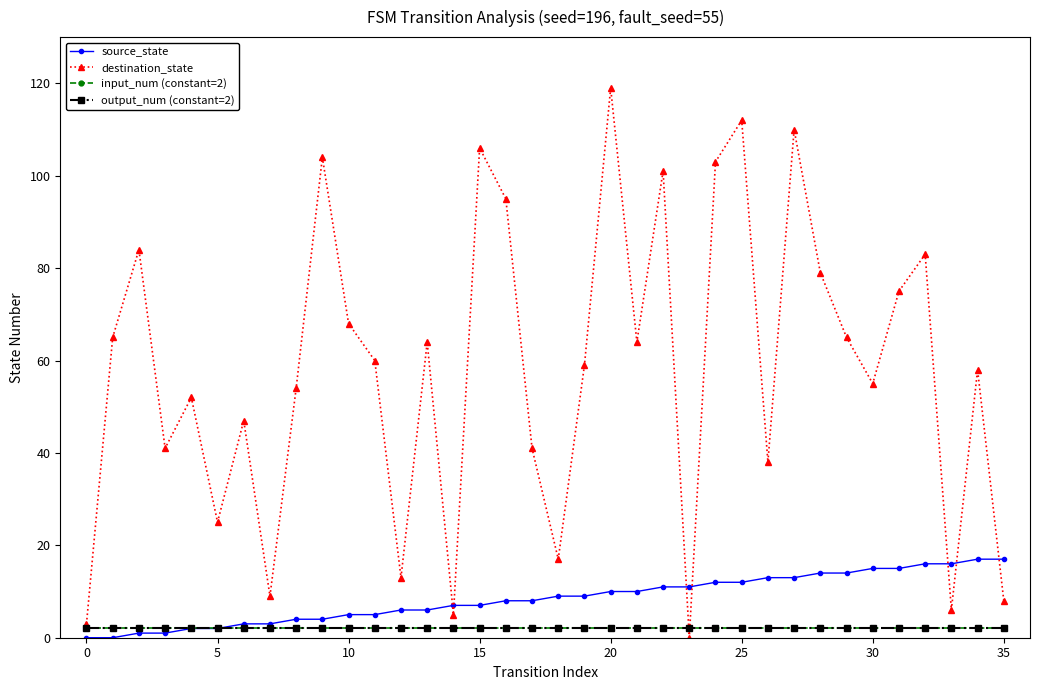

What is the label of the 20th point from the left?

19